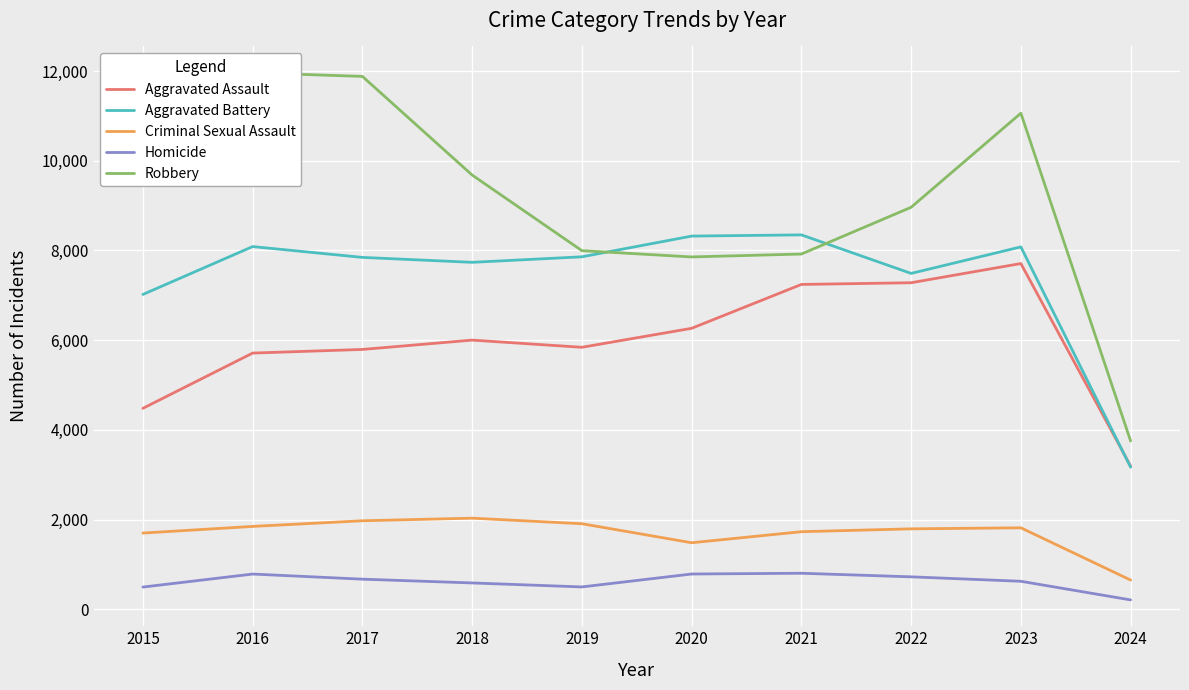

What is the spread (max minus min) of values at 2021?

7543